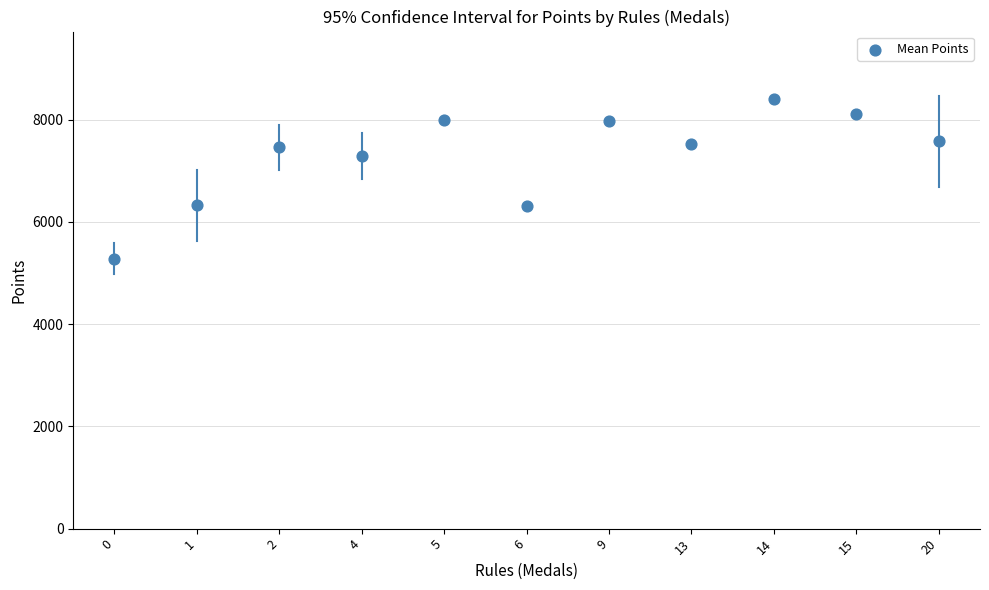

What is the average Y value?

7296.1